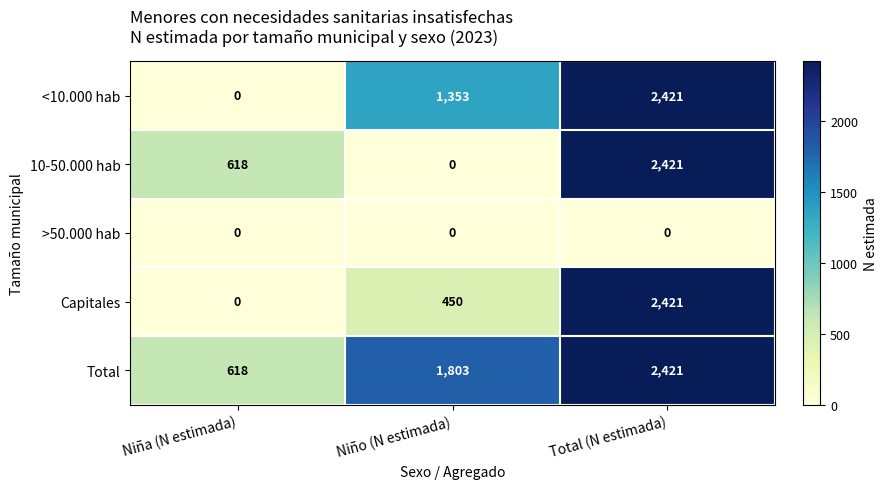

The <10.000 hab series shows 1276 at Niña (N estimada). True or false?

False